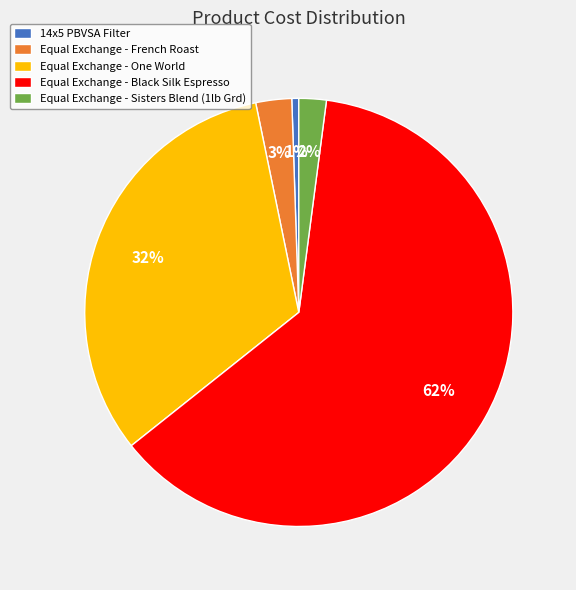

To the nearest percent, what is the average slice percentage?

20%